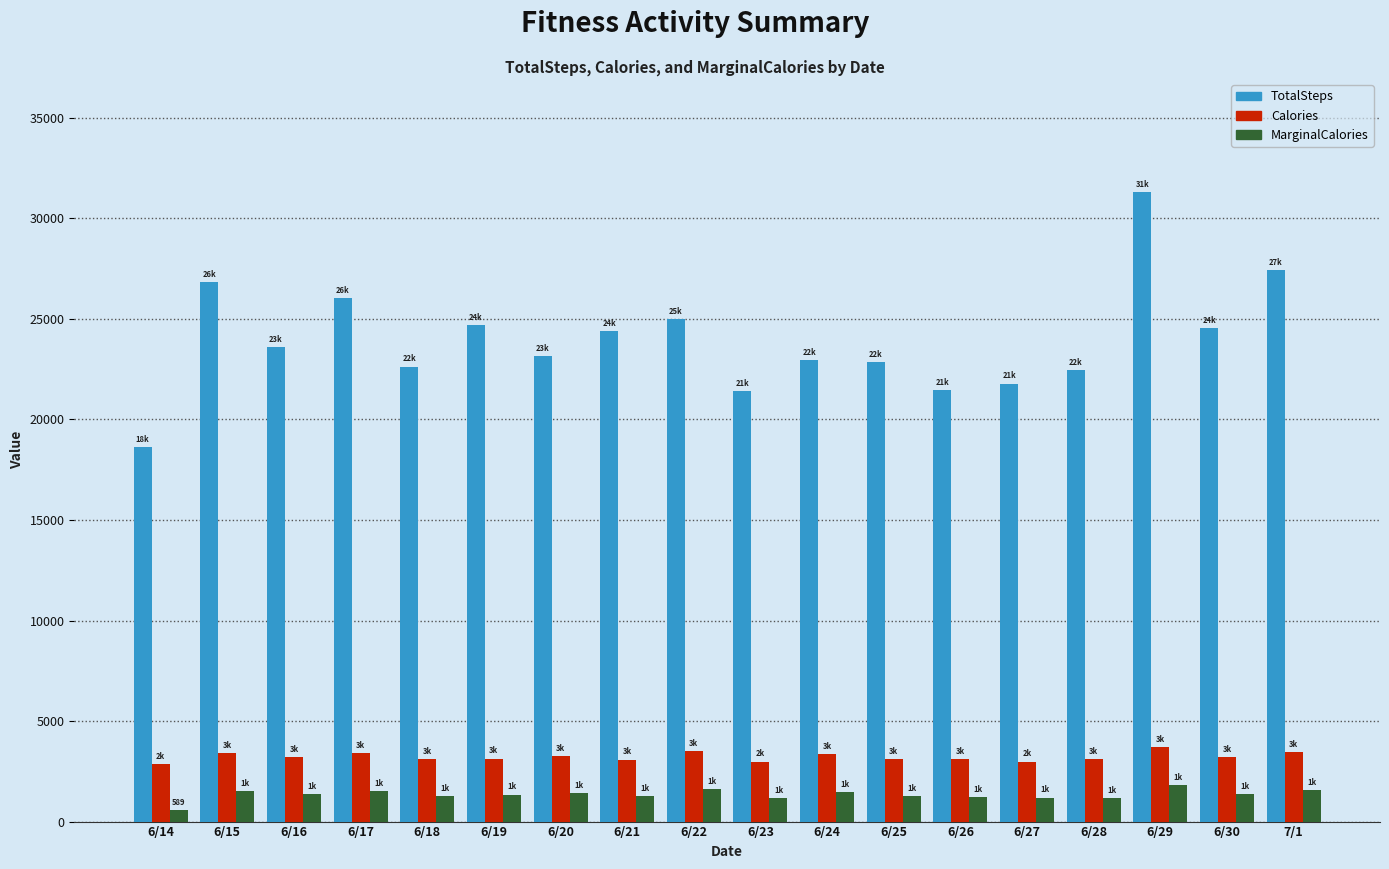

What is the difference between the maximum and minimum values in the TotalSteps series?

12662